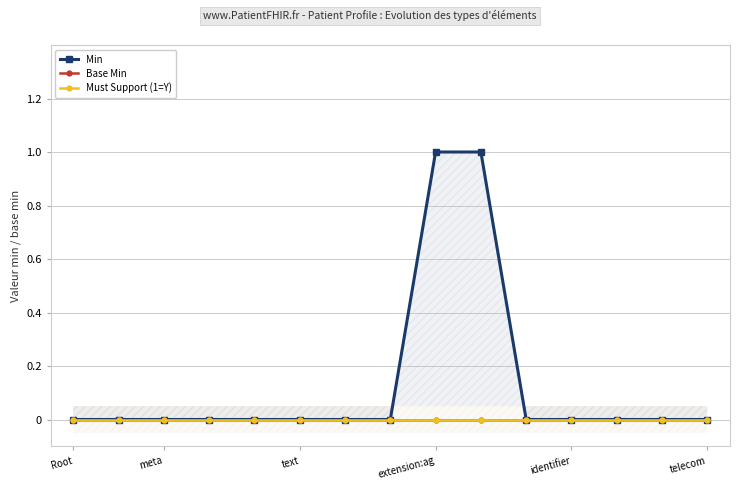

What is the label of the 14th point from the right?

meta